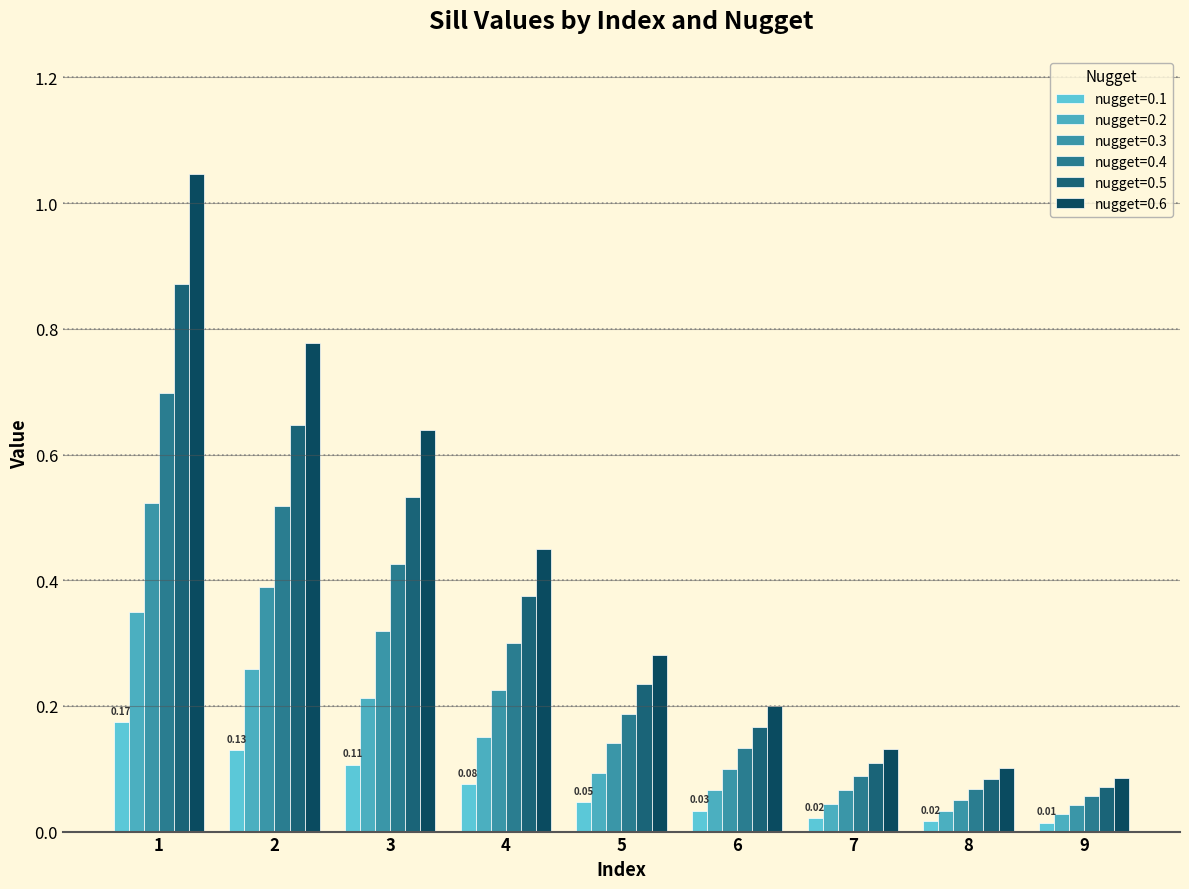

How many bars are there in total?

54